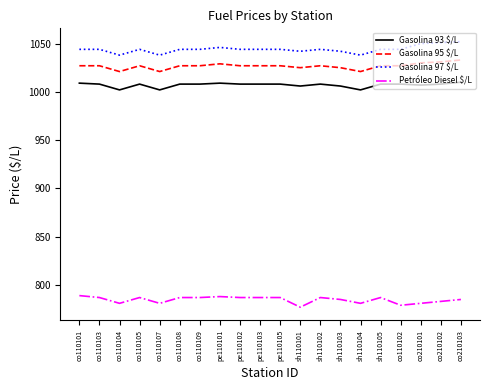

True or false: Gasolina 97 $/L and Gasolina 93 $/L cross at least once.

False